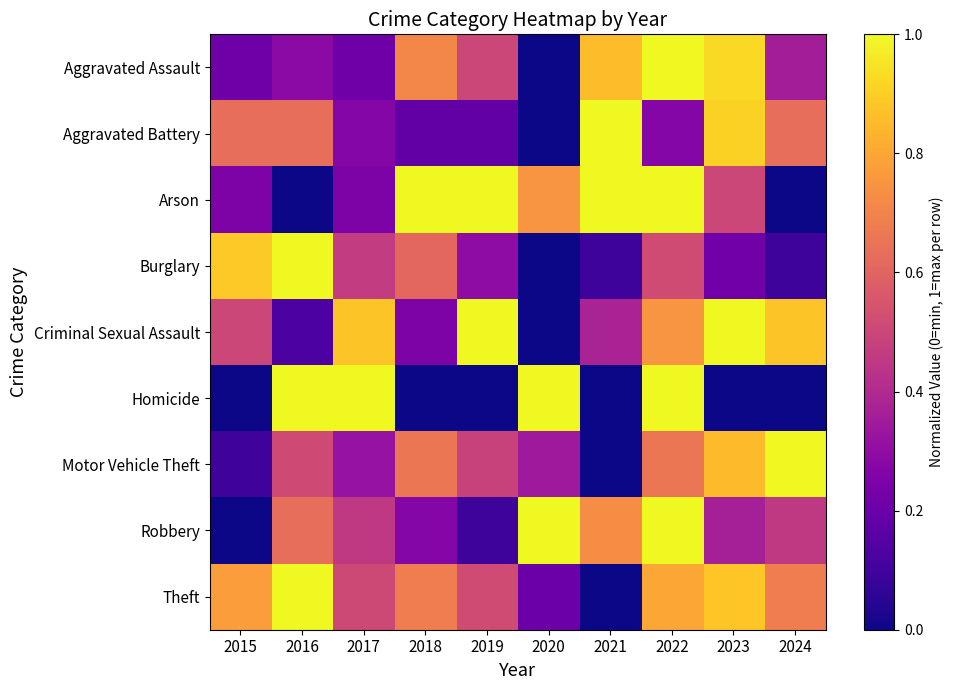

Reading left to right, what are all the values shown in this chart?

Aggravated Assault: 2015=0.2	2016=0.3	2017=0.2	2018=0.7	2019=0.5	2020=0.0	2021=0.9	2022=1.0	2023=0.9	2024=0.4
Aggravated Battery: 2015=0.6	2016=0.6	2017=0.3	2018=0.2	2019=0.2	2020=0.0	2021=1.0	2022=0.3	2023=0.9	2024=0.6
Arson: 2015=0.2	2016=0.0	2017=0.2	2018=1.0	2019=1.0	2020=0.8	2021=1.0	2022=1.0	2023=0.5	2024=0.0
Burglary: 2015=0.9	2016=1.0	2017=0.5	2018=0.6	2019=0.3	2020=0.0	2021=0.1	2022=0.5	2023=0.2	2024=0.1
Criminal Sexual Assault: 2015=0.5	2016=0.1	2017=0.9	2018=0.2	2019=1.0	2020=0.0	2021=0.4	2022=0.8	2023=1.0	2024=0.9
Homicide: 2015=0.0	2016=1.0	2017=1.0	2018=0.0	2019=0.0	2020=1.0	2021=0.0	2022=1.0	2023=0.0	2024=0.0
Motor Vehicle Theft: 2015=0.1	2016=0.5	2017=0.3	2018=0.7	2019=0.5	2020=0.3	2021=0.0	2022=0.7	2023=0.9	2024=1.0
Robbery: 2015=0.0	2016=0.6	2017=0.5	2018=0.3	2019=0.1	2020=1.0	2021=0.7	2022=1.0	2023=0.4	2024=0.5
Theft: 2015=0.8	2016=1.0	2017=0.5	2018=0.7	2019=0.5	2020=0.2	2021=0.0	2022=0.8	2023=0.9	2024=0.7